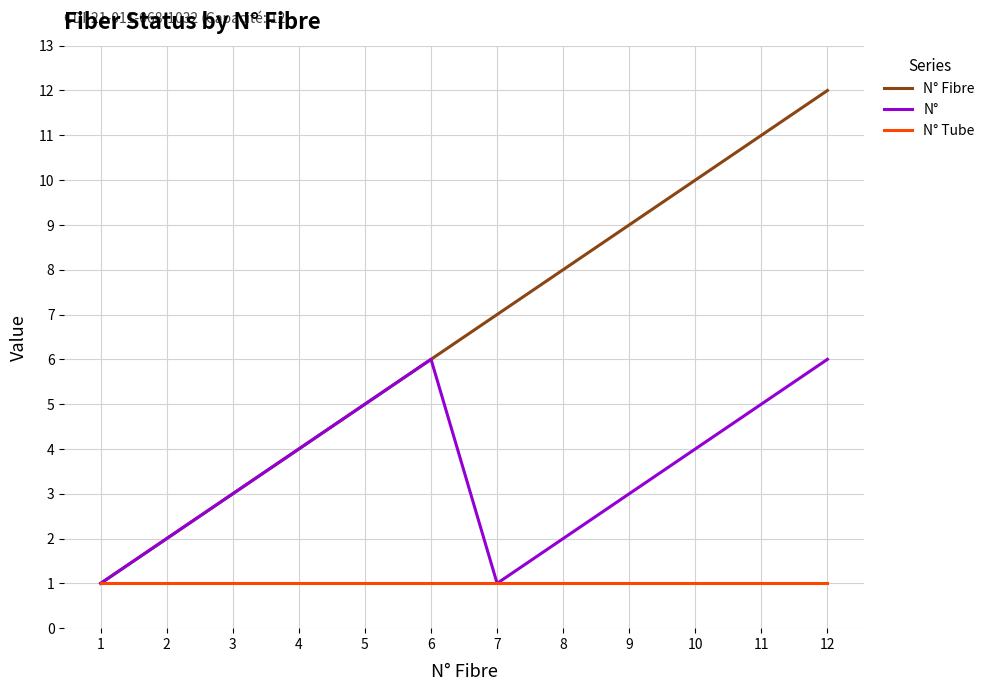

What is the greatest value displayed?

12